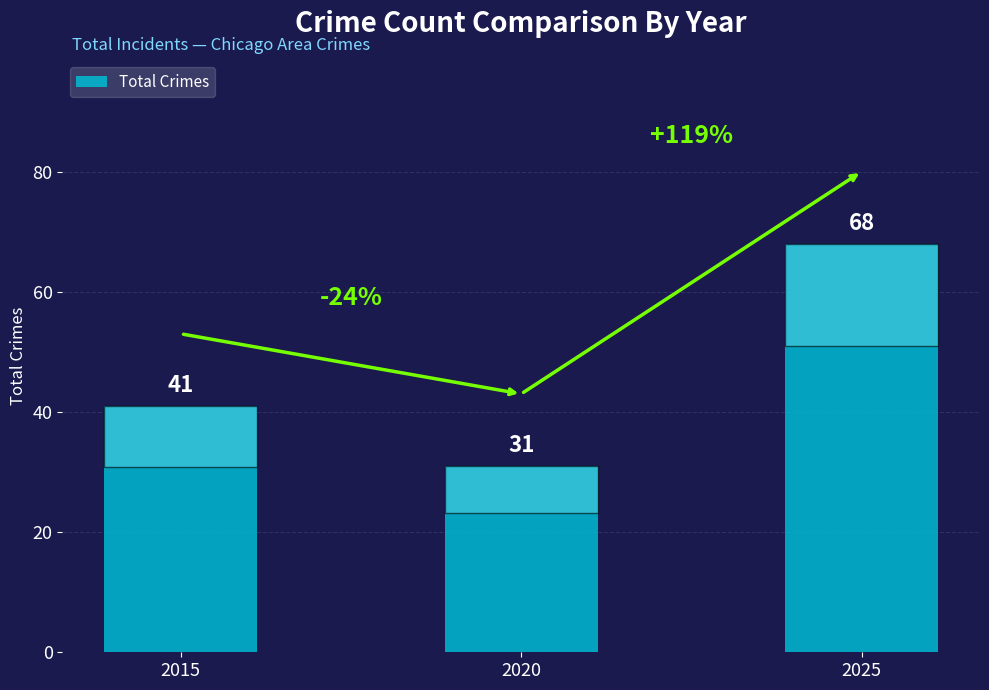

What is the difference between the maximum and minimum values?

37